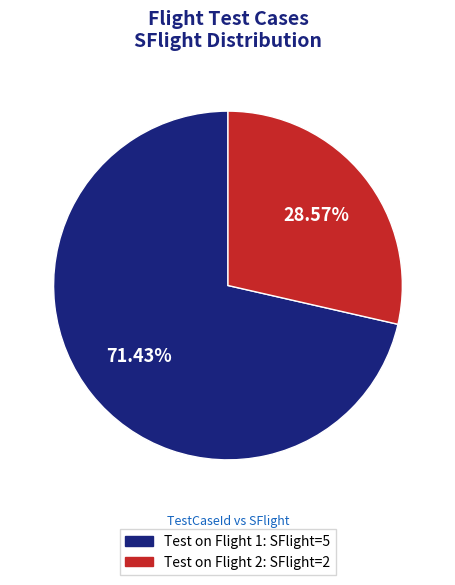

True or false: Test on Flight 2 accounts for 29% of the total.

True